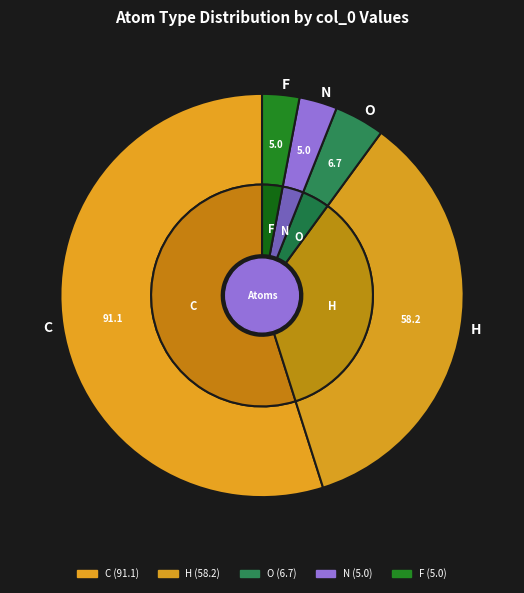

The C slice represents 45% of the pie. True or false?

False